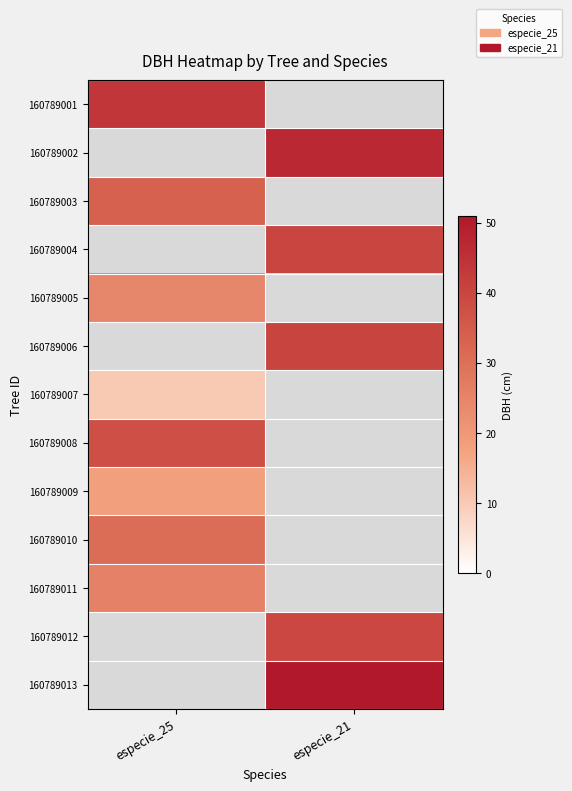

Reading left to right, list all the values displayed in this chart.

160789001: especie_25=43.7	especie_21=0.0
160789002: especie_25=0.0	especie_21=46.8
160789003: especie_25=33.5	especie_21=0.0
160789004: especie_25=0.0	especie_21=40.2
160789005: especie_25=24.5	especie_21=0.0
160789006: especie_25=0.0	especie_21=40.6
160789007: especie_25=10.2	especie_21=0.0
160789008: especie_25=37.7	especie_21=0.0
160789009: especie_25=18.4	especie_21=0.0
160789010: especie_25=30.9	especie_21=0.0
160789011: especie_25=25.8	especie_21=0.0
160789012: especie_25=0.0	especie_21=39.5
160789013: especie_25=0.0	especie_21=51.0